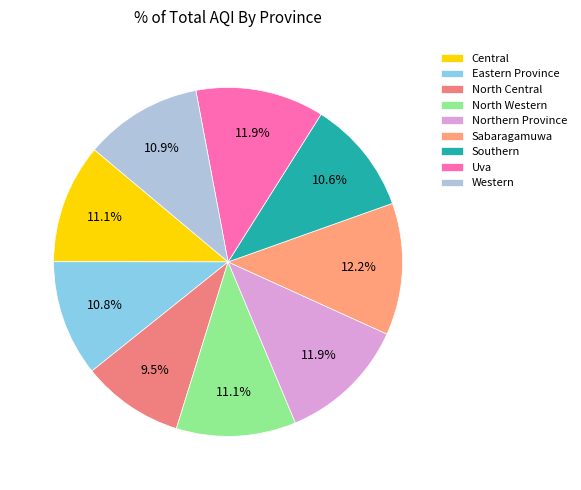

True or false: Western accounts for 11% of the total.

True